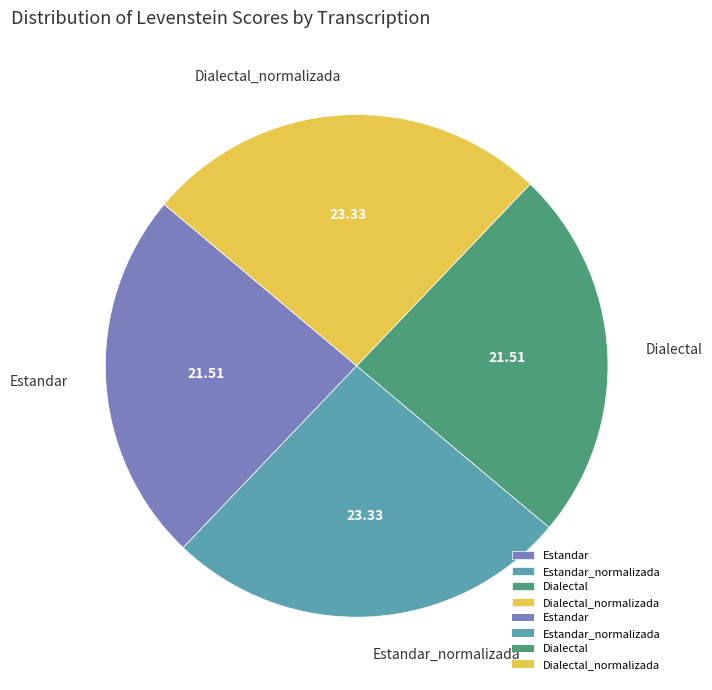

Is there any slice that represents more than half of the pie?

No